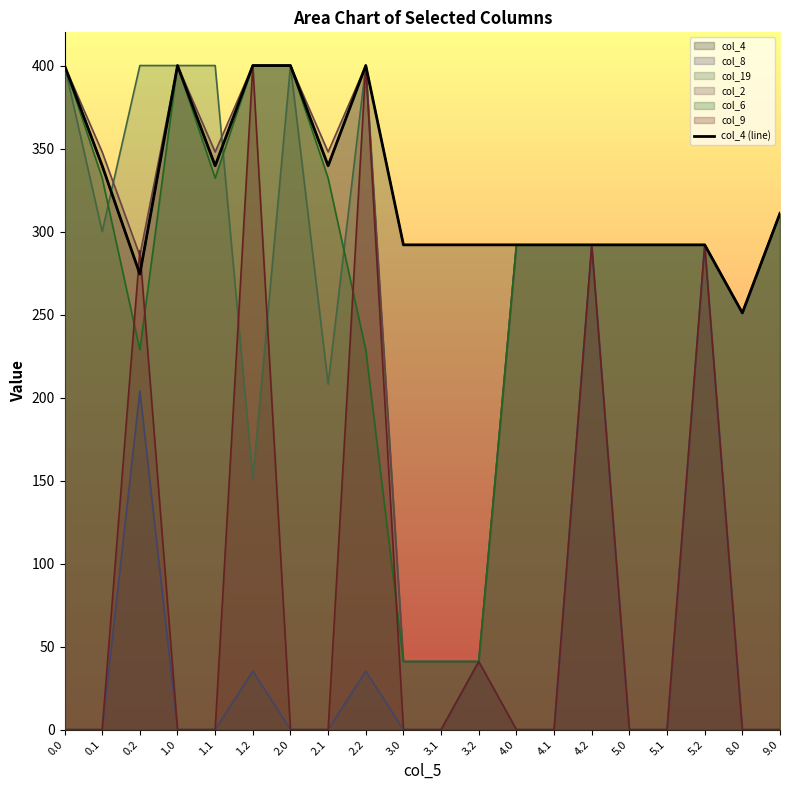

Reading left to right, extract all data points from this chart.

0.0=400.0	0.1=339.6	0.2=274.4	1.0=400.0	1.1=339.6	1.2=400.0	2.0=400.0	2.1=339.6	2.2=400.0	3.0=292.0	3.1=292.0	3.2=292.0	4.0=292.0	4.1=292.0	4.2=292.0	5.0=292.0	5.1=292.0	5.2=292.0	8.0=251.0	9.0=311.0